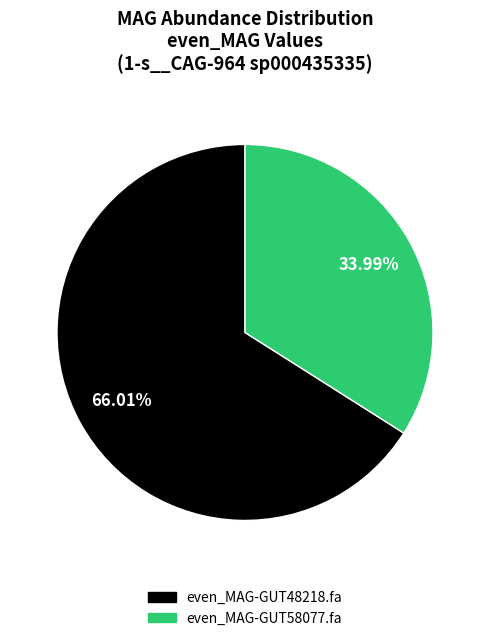

Which has a higher value, even_MAG-GUT58077.fa or even_MAG-GUT48218.fa?

even_MAG-GUT48218.fa